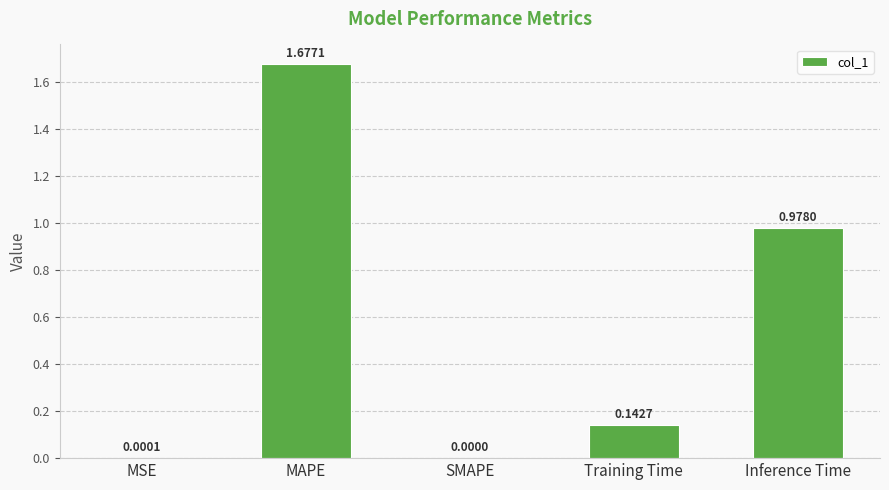

At which category does the chart reach its peak across all series?

MAPE